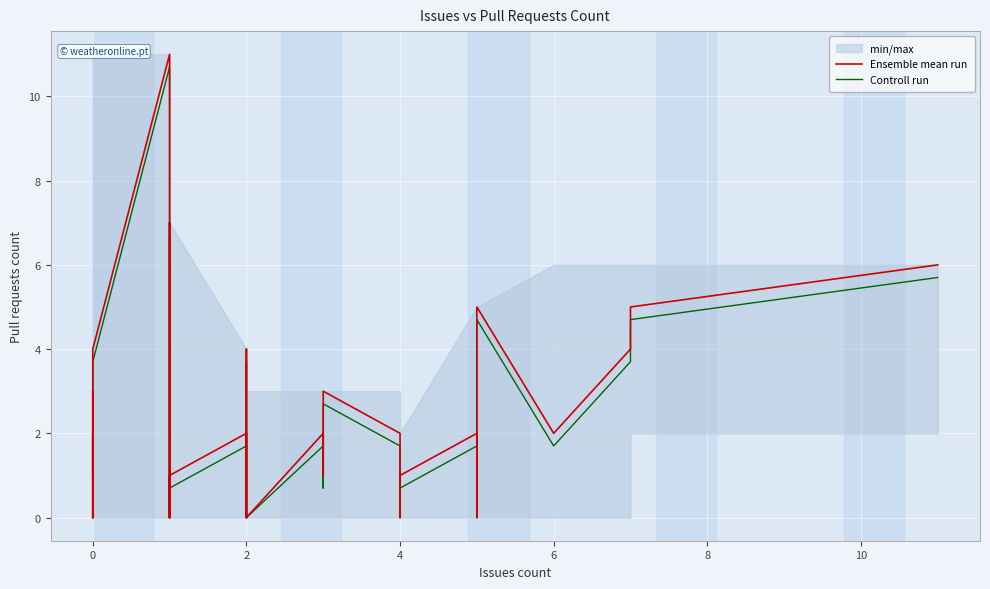

What is the average value of the Ensemble mean run series?

1.8